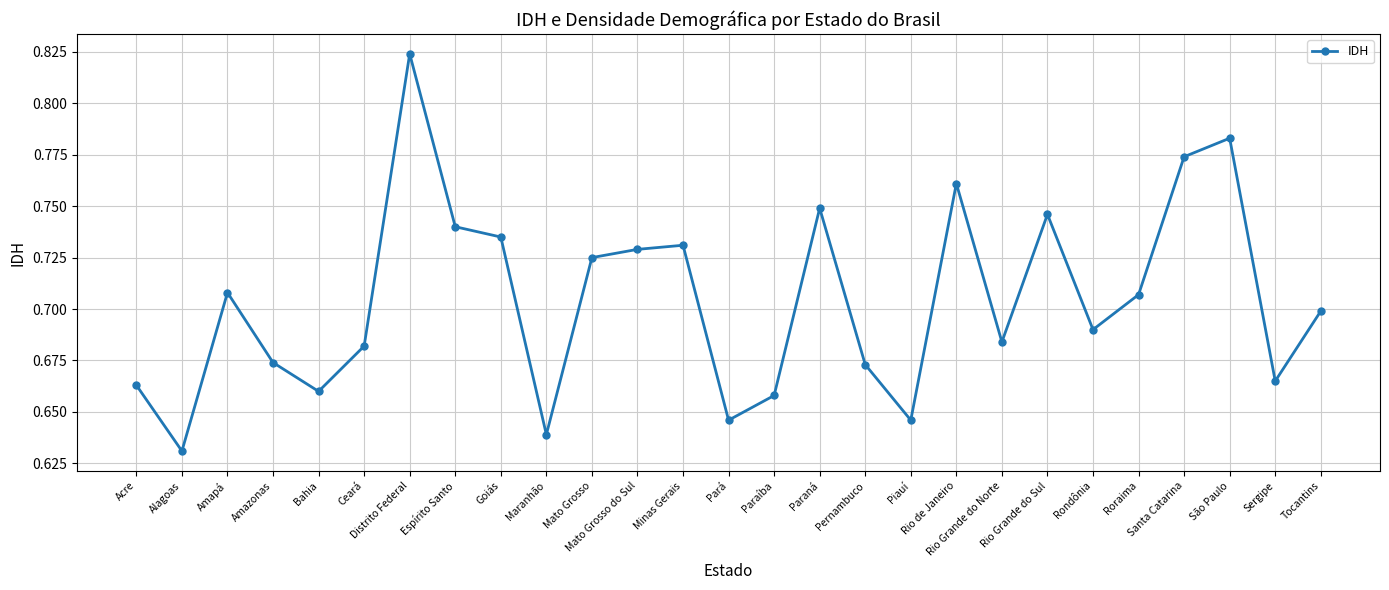

What is the sum of all values?

19.0